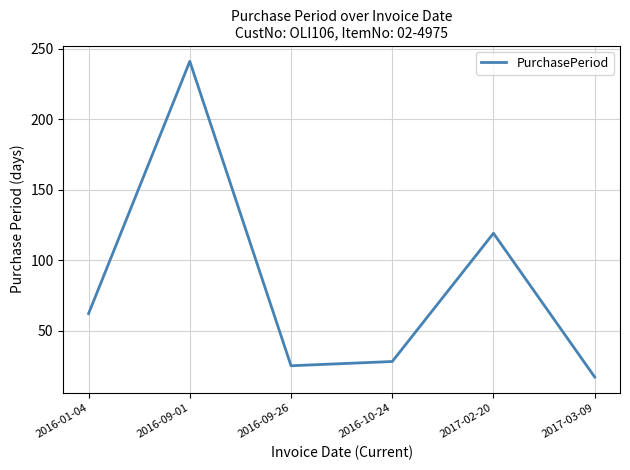

At which category does the data reach its first local valley?

2016-09-26